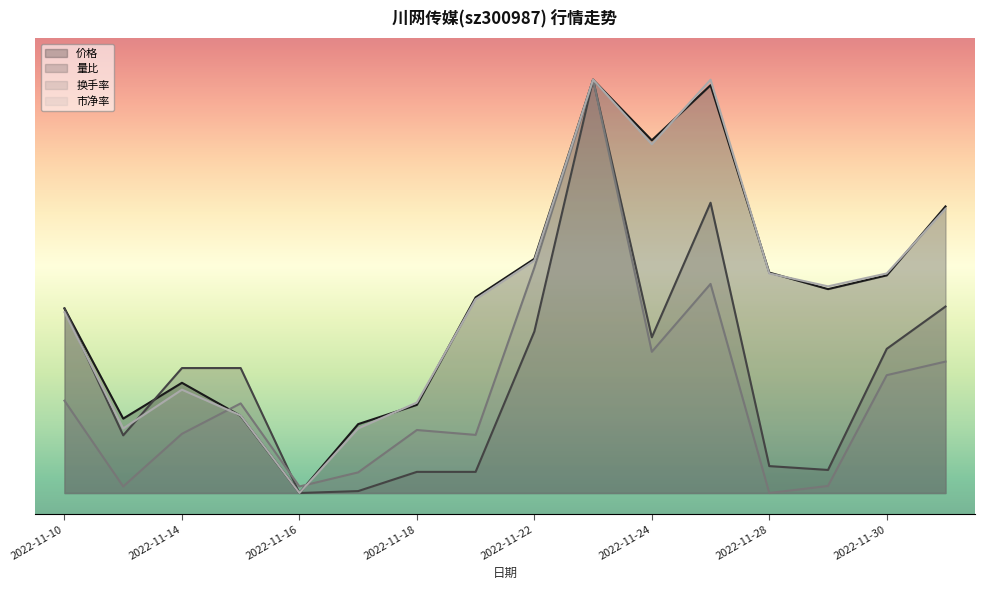

Where is the first local maximum for 量比?

2022-11-23